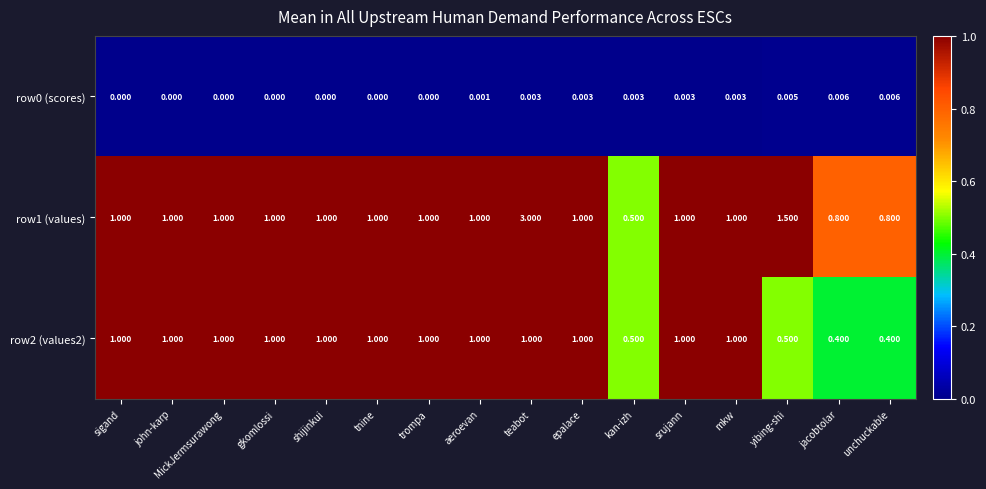

Which category has the highest value across all series?

teabot